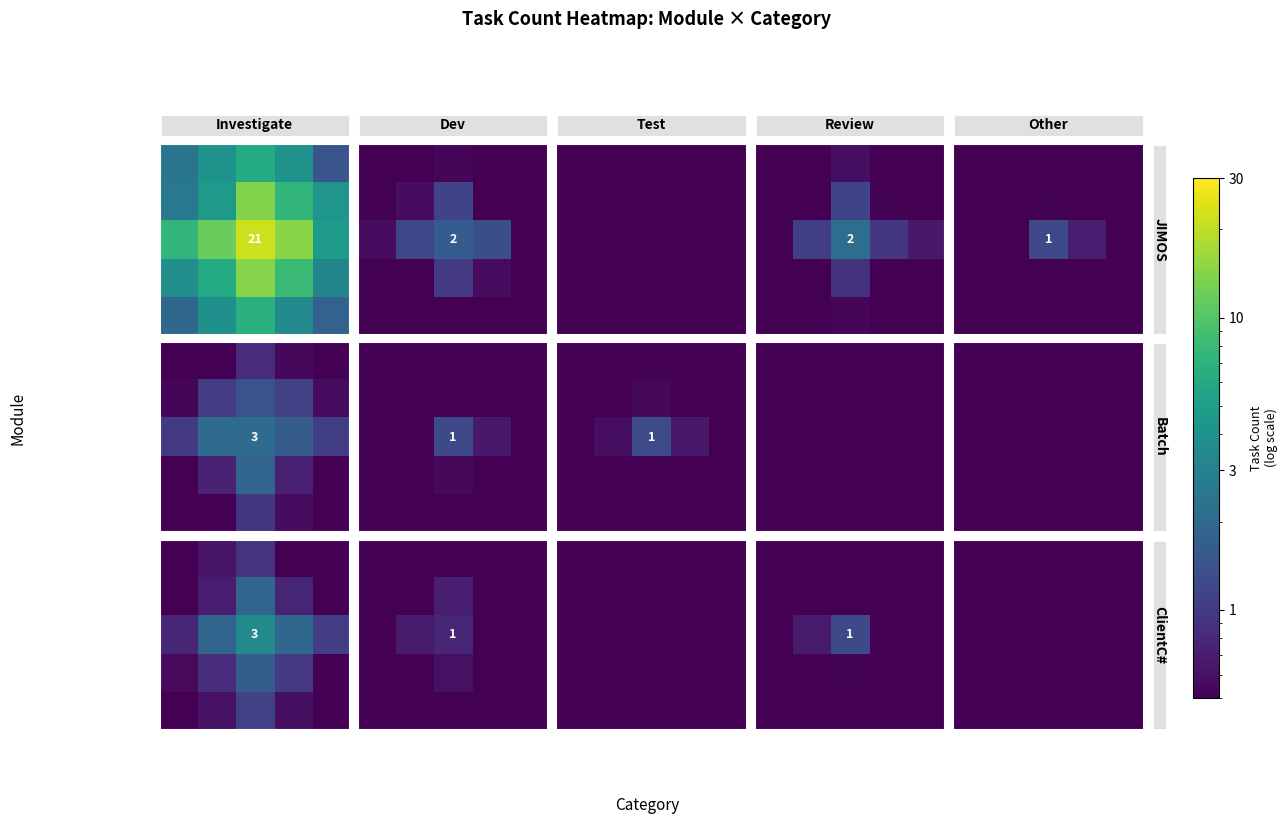

The JIMOS series shows 21 at Investigate. True or false?

True